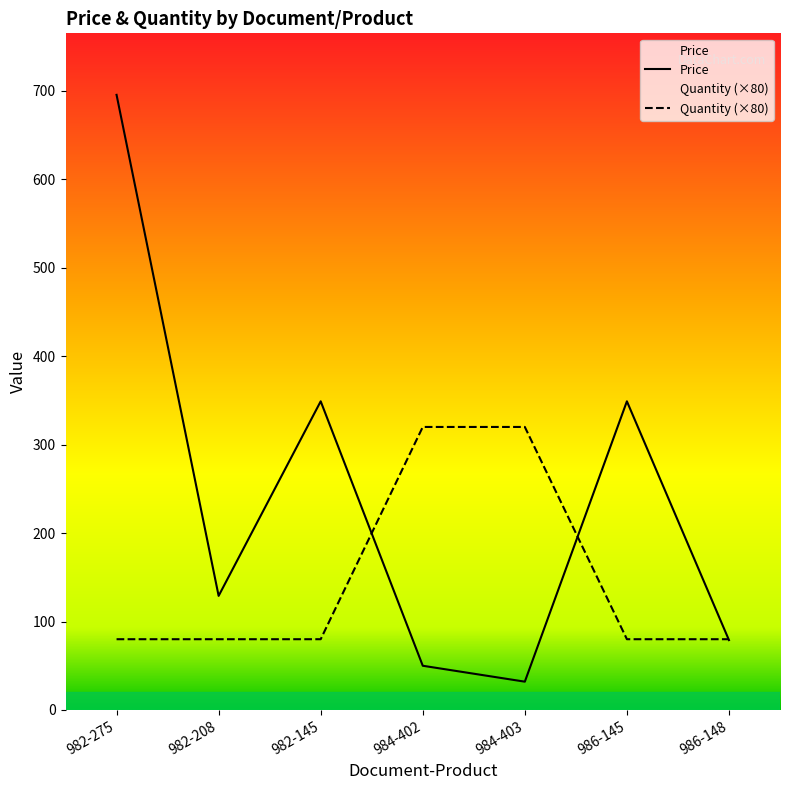

List the series in order of their overall mean, highest first.

Price, Quantity (×80)